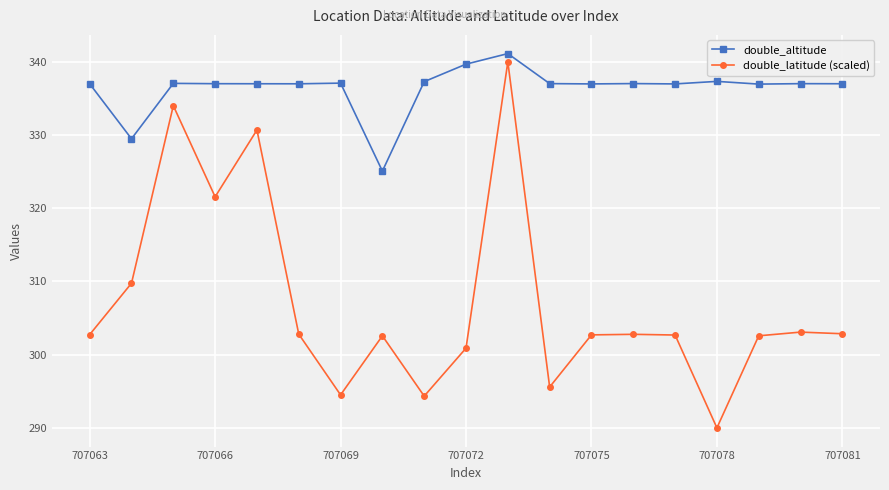

Which series has the largest range (max minus min)?

double_latitude (scaled)